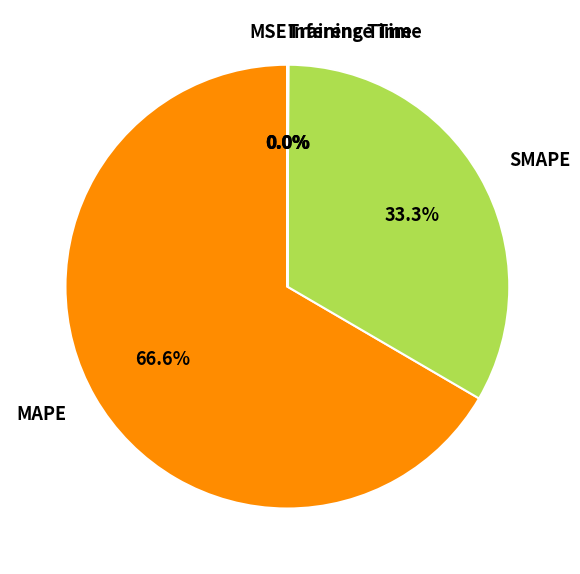

What percentage is NOT represented by SMAPE?

66.7%